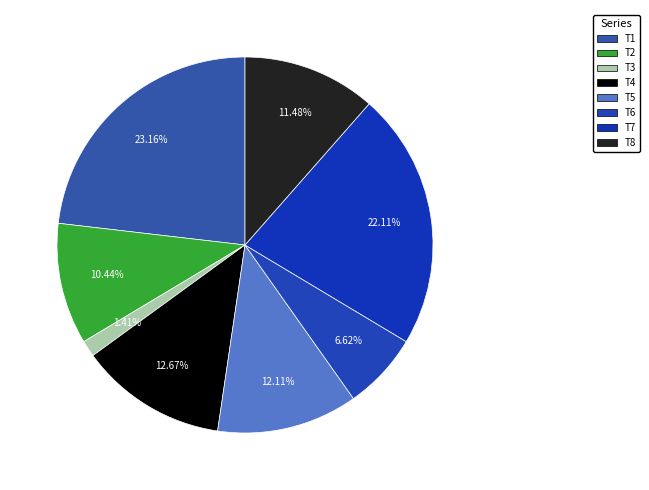

True or false: T4 accounts for 19% of the total.

False